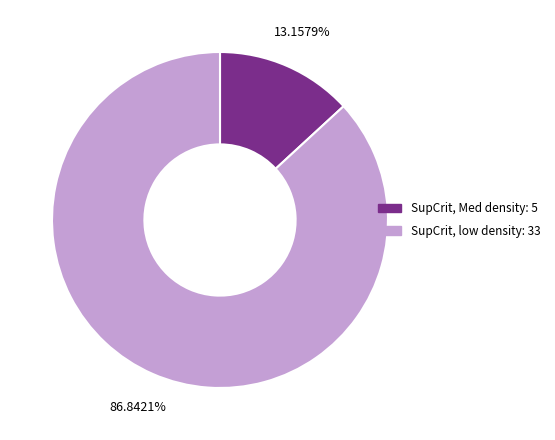

To the nearest percent, what is the difference between the largest and smallest slice percentages?

74%